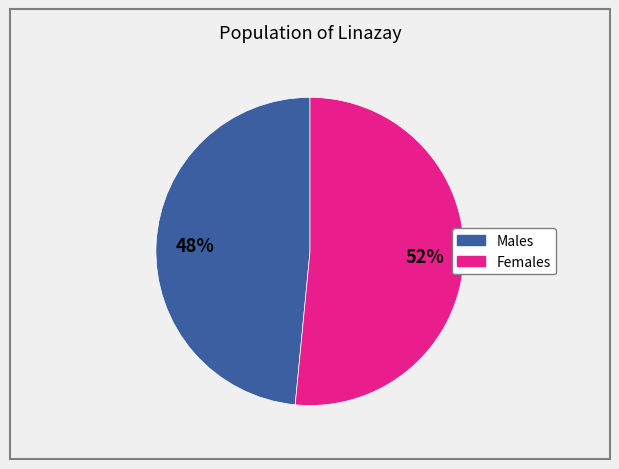

Is there a majority slice in this chart?

Yes